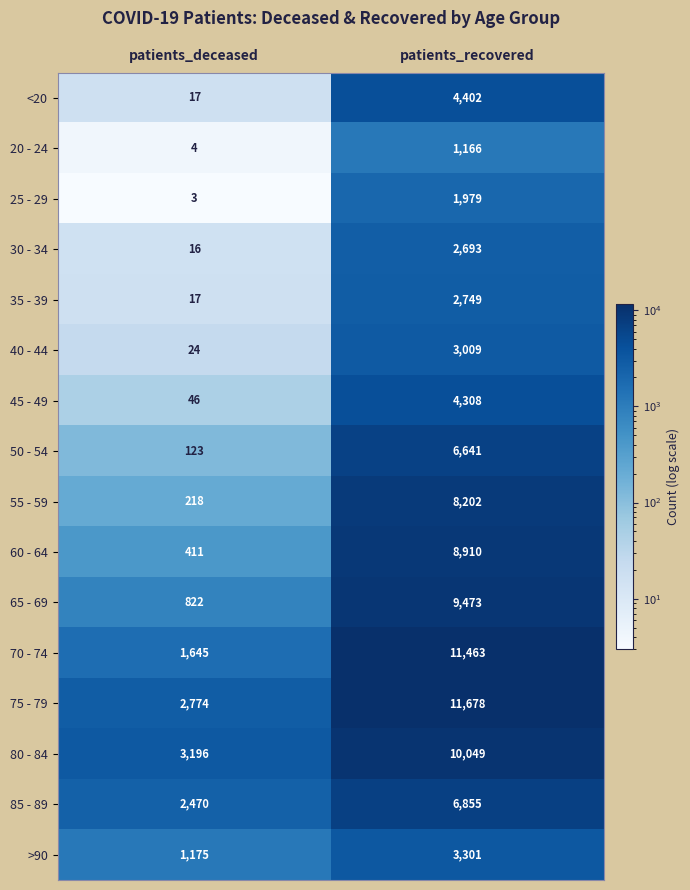

At which label is 85 - 89 closest to 4662?

patients_deceased